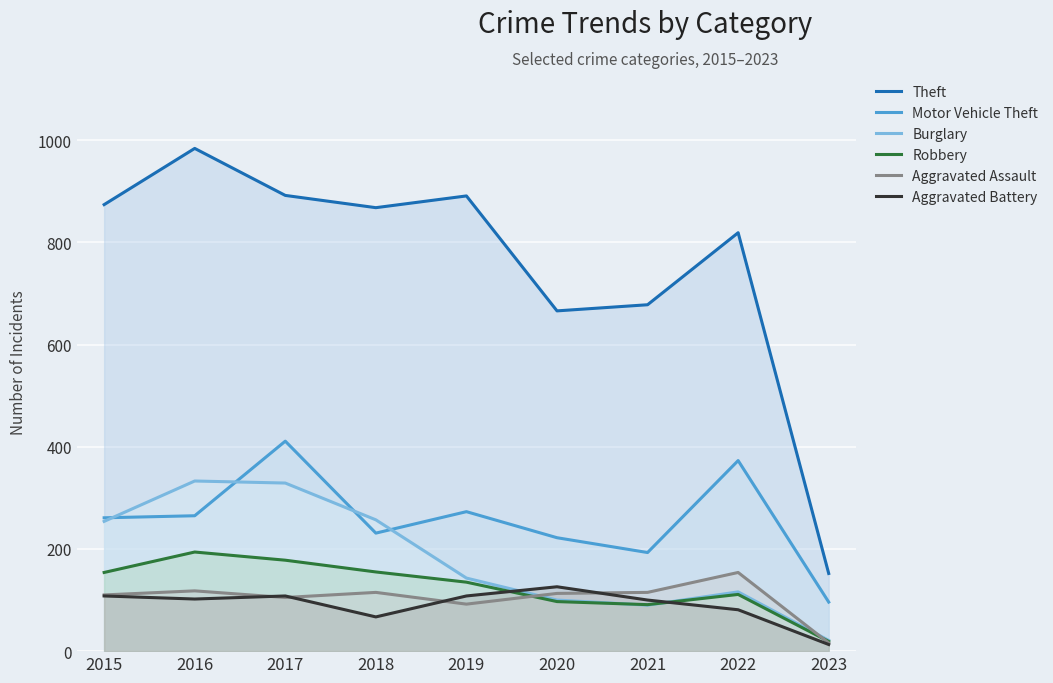

What is the sum of the Burglary values at 2023 and 2016?

354